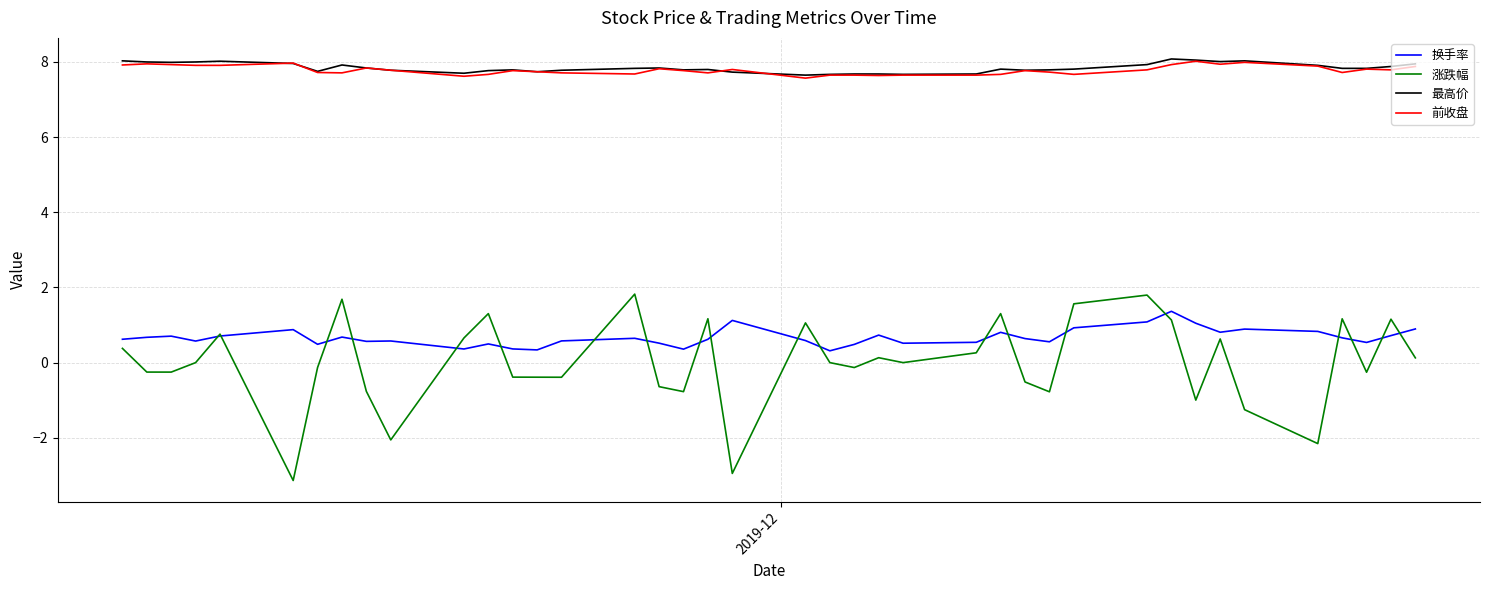

Is this an area chart (filled region under the line)?

No